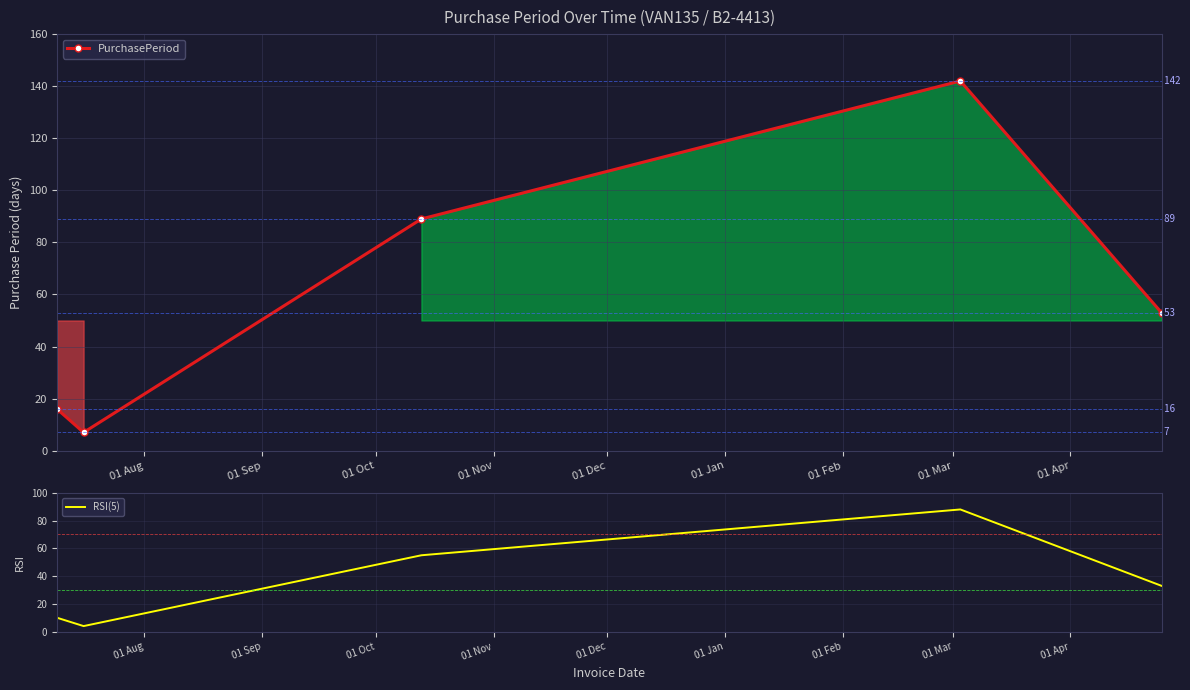

What is the maximum value shown in the chart?

142